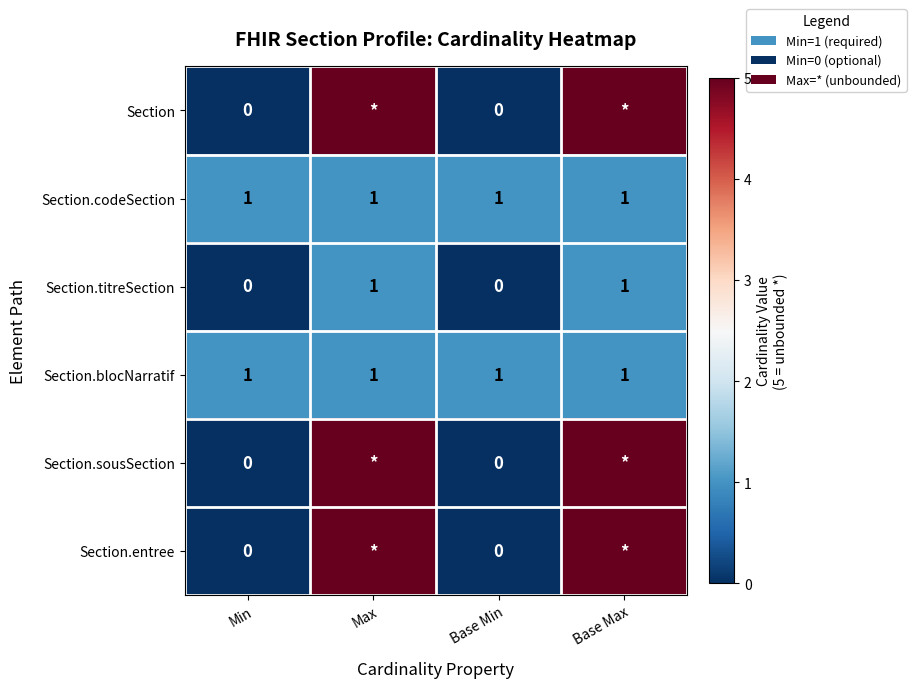

Is the value of Section at Min greater than the value of Section.codeSection at Max?

No